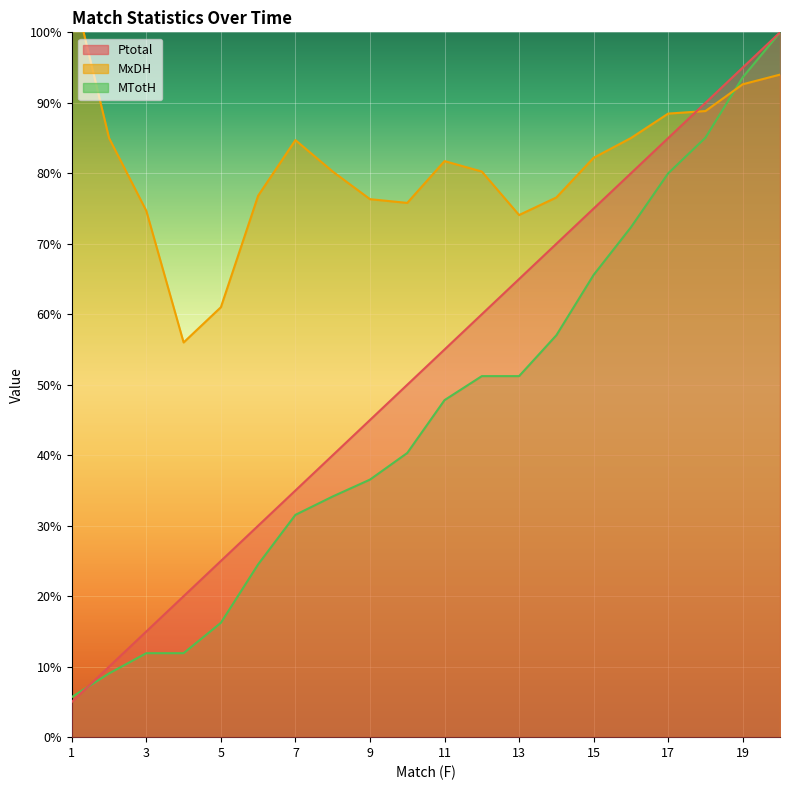

Which series has the largest total across all categories?

MxDH